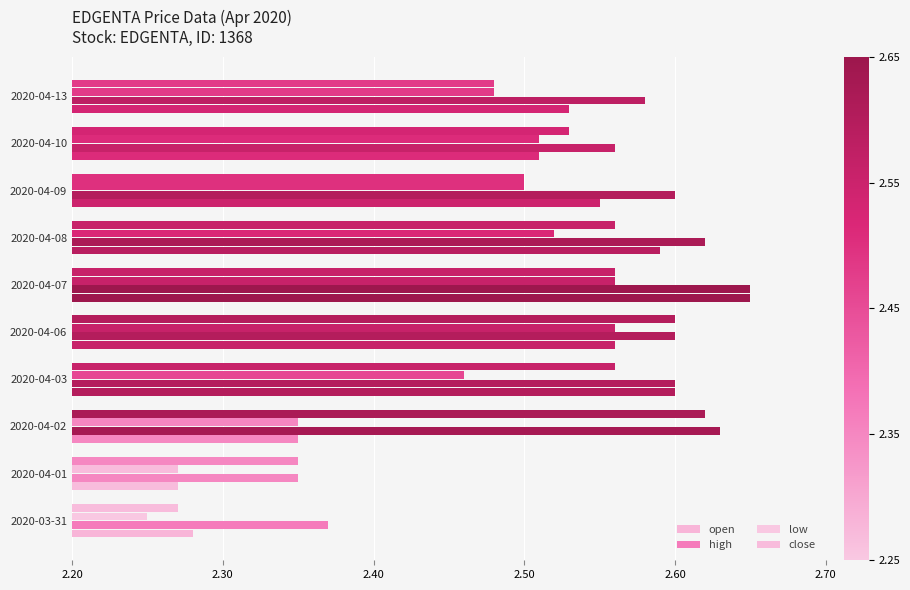

How many series are shown in this chart?

4